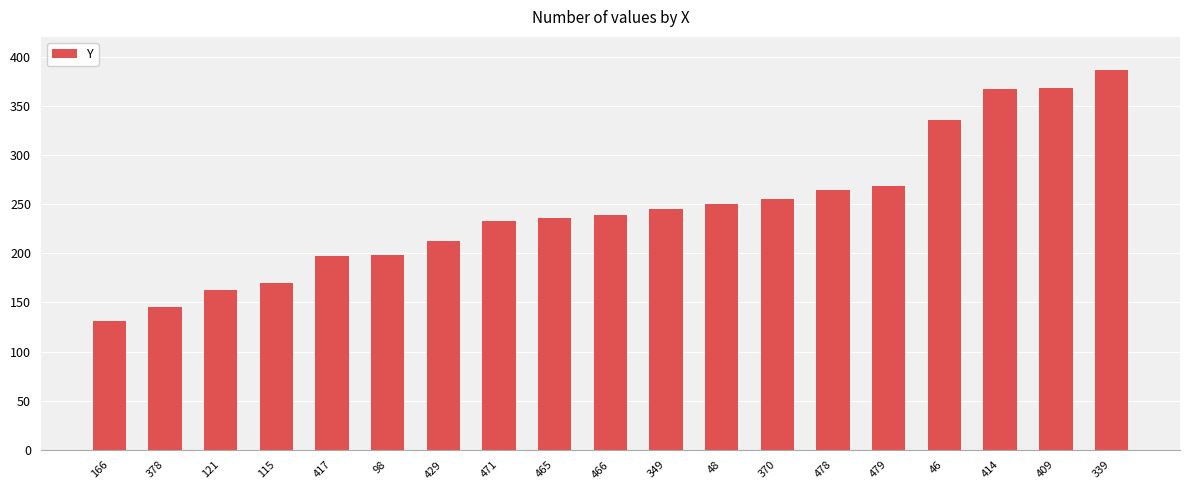

What is the average value?

245